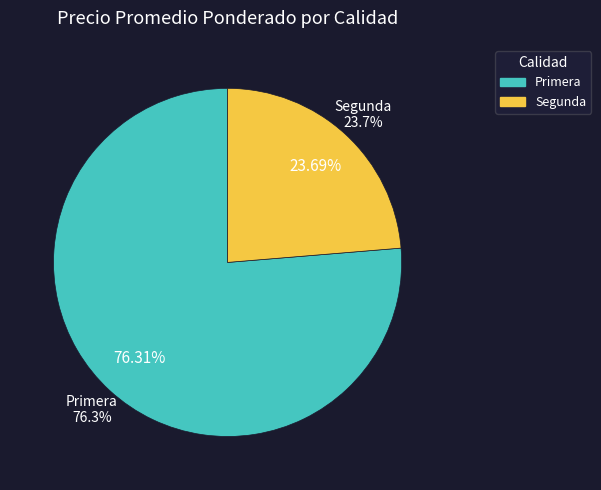

To the nearest percent, what is the combined percentage of Segunda and Primera?

100%